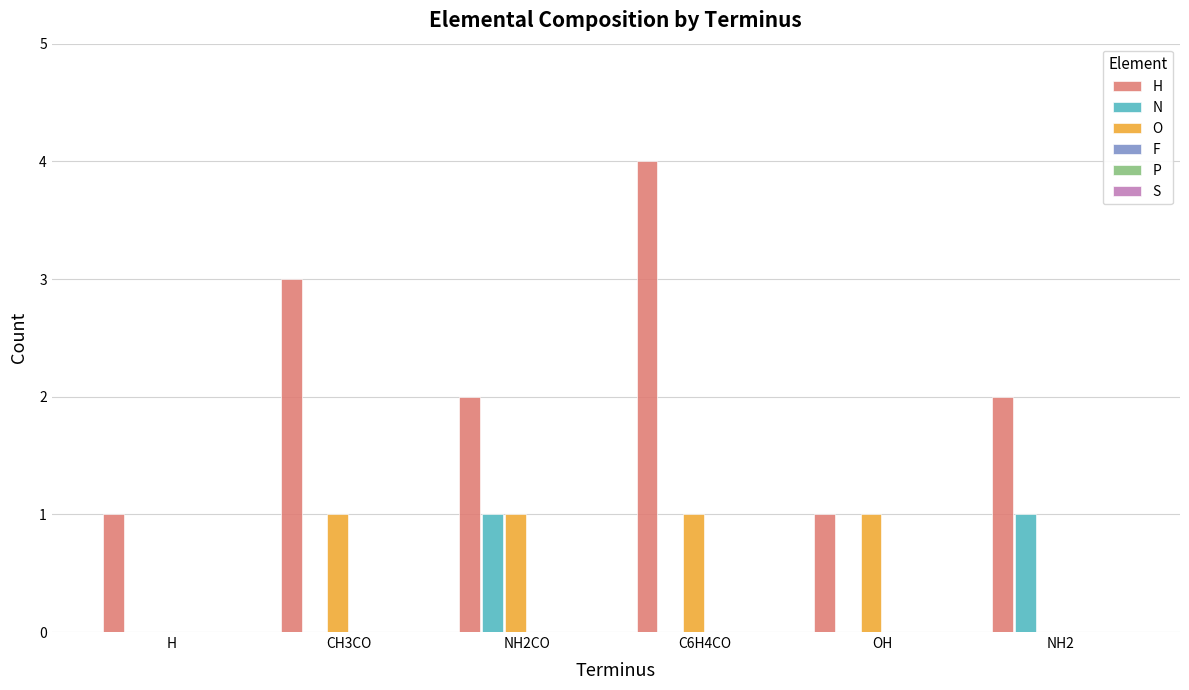

How many distinct data groups are displayed?

3